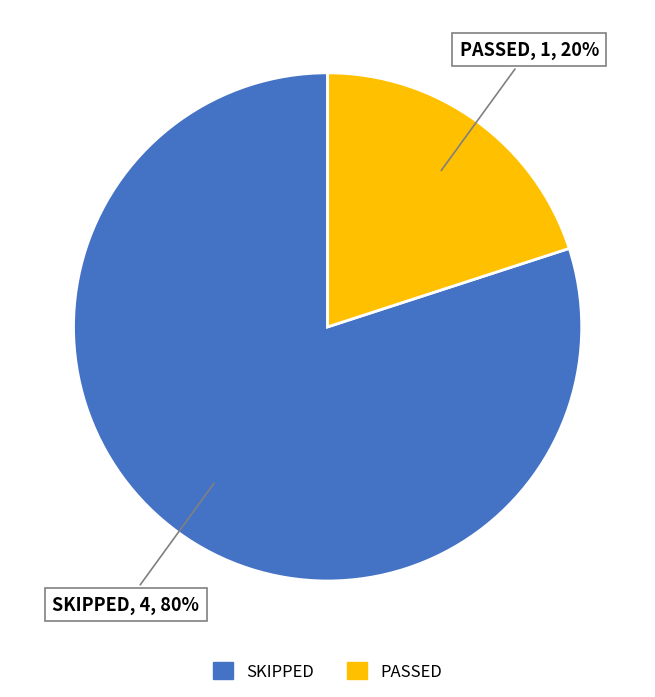

To the nearest percent, what percentage of the pie is PASSED?

20%